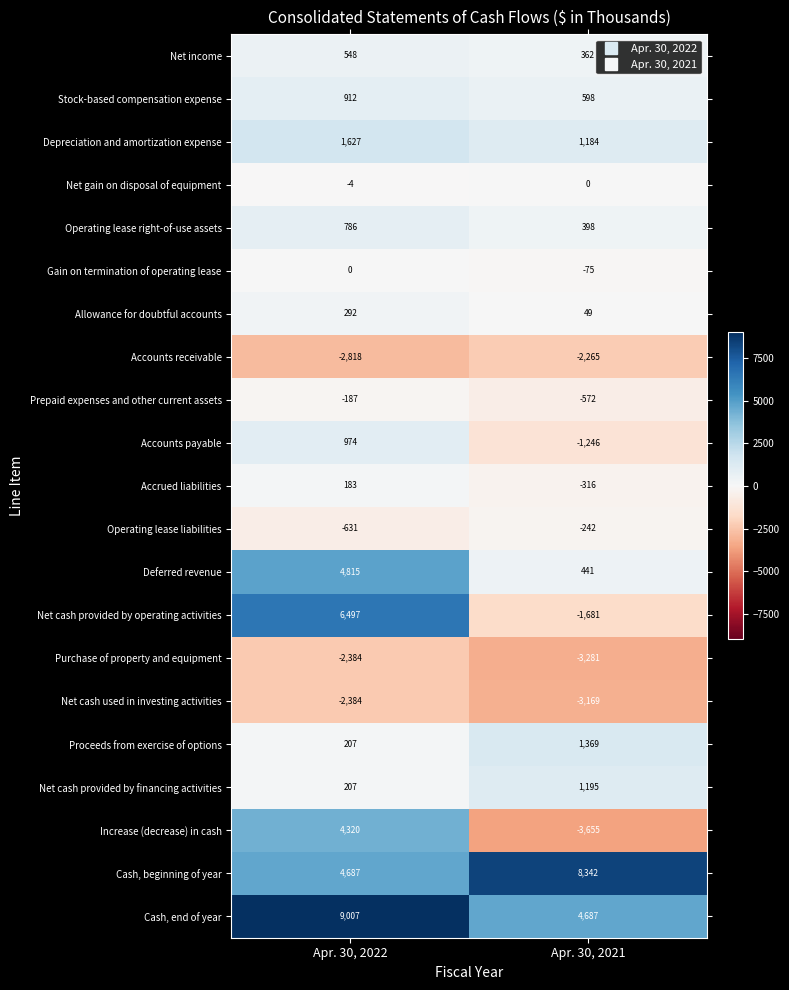

At which category is the sum across all series the highest?

Apr. 30, 2022